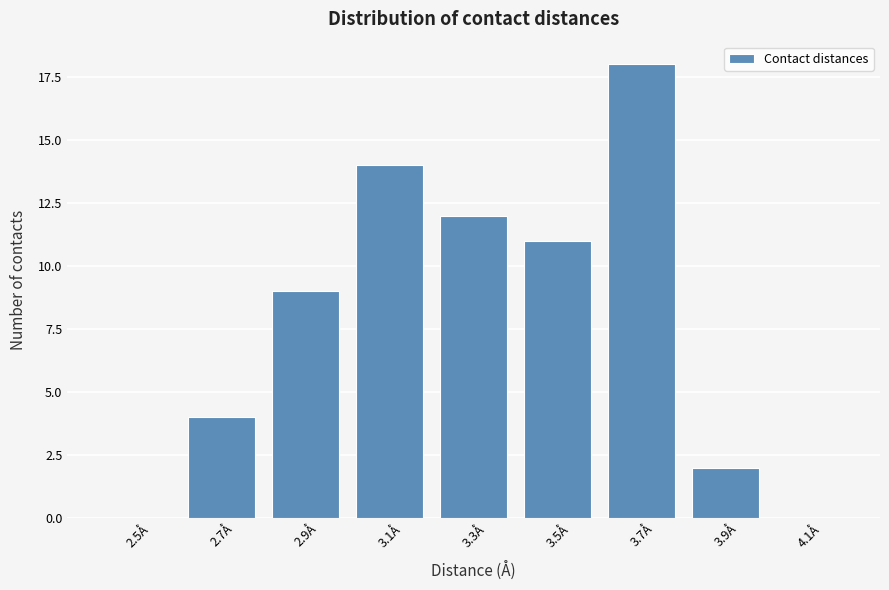

Reading left to right, extract all data points from this chart.

2.5Å=0	2.7Å=4	2.9Å=9	3.1Å=14	3.3Å=12	3.5Å=11	3.7Å=18	3.9Å=2	4.1Å=0